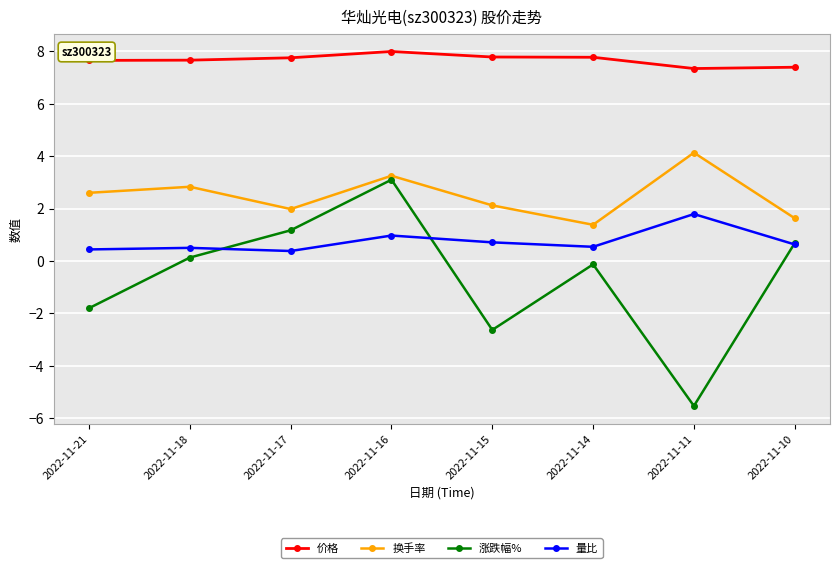

Is it true that 涨跌幅% equals 3.1 at 2022-11-16?

True